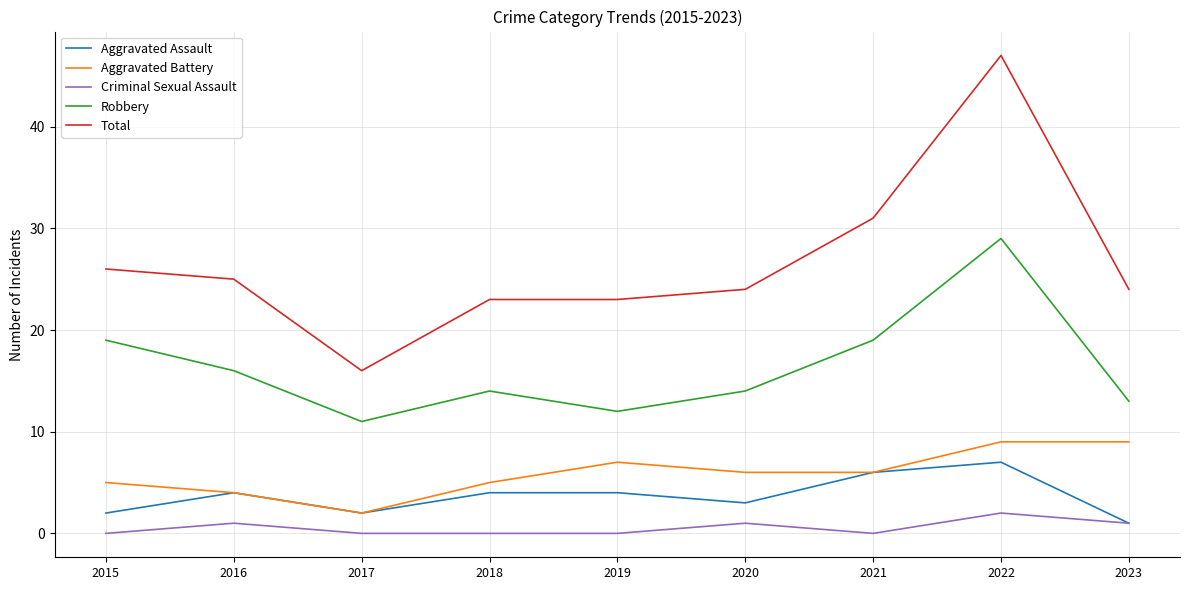

What is the difference between the highest and lowest values at 2020?

23